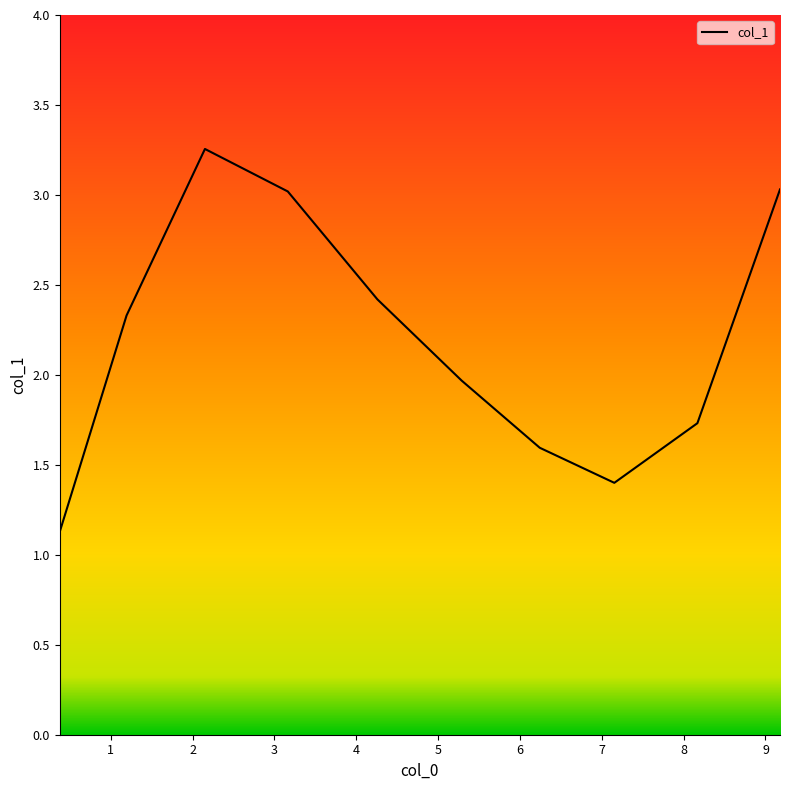

True or false: there are more than 1 points higher than both neighbors.

False